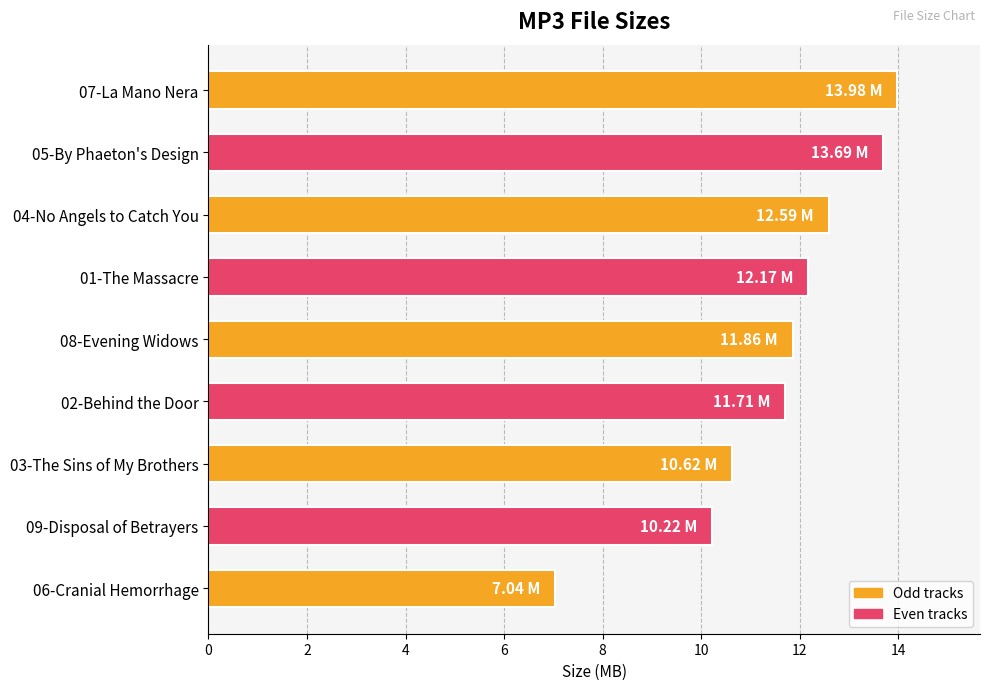

Does the chart contain any negative values?

No